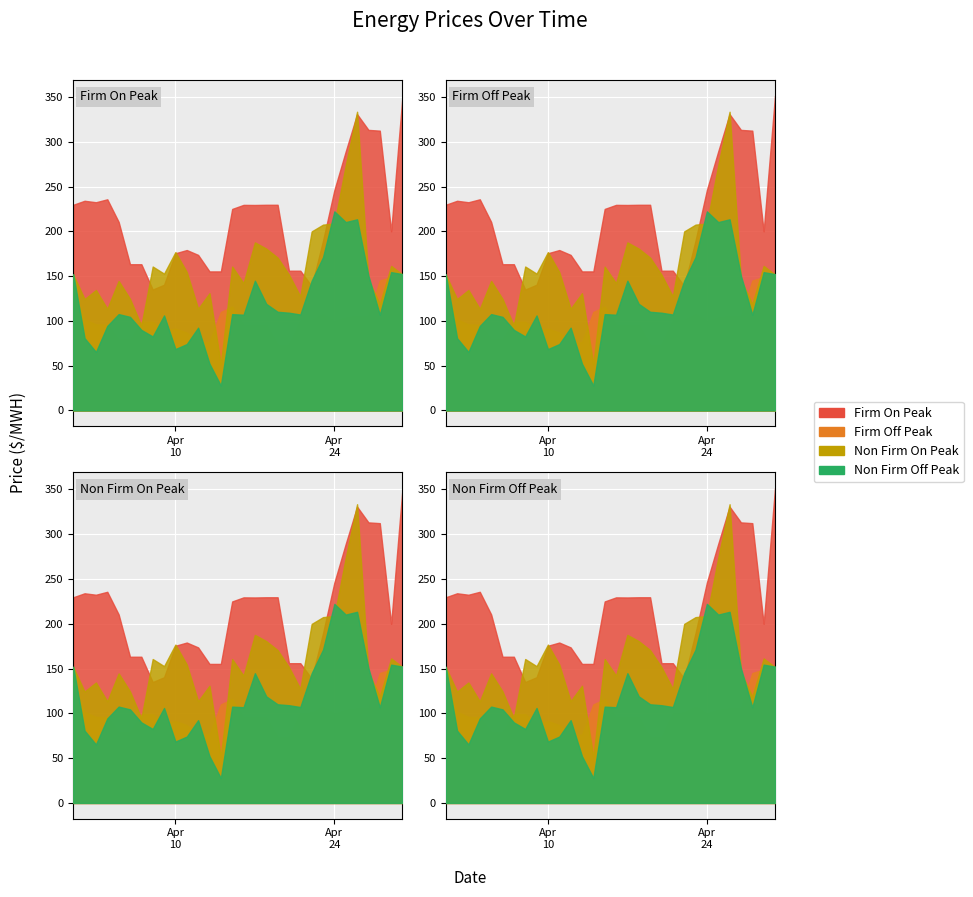

Count the number of data series in this chart.

4